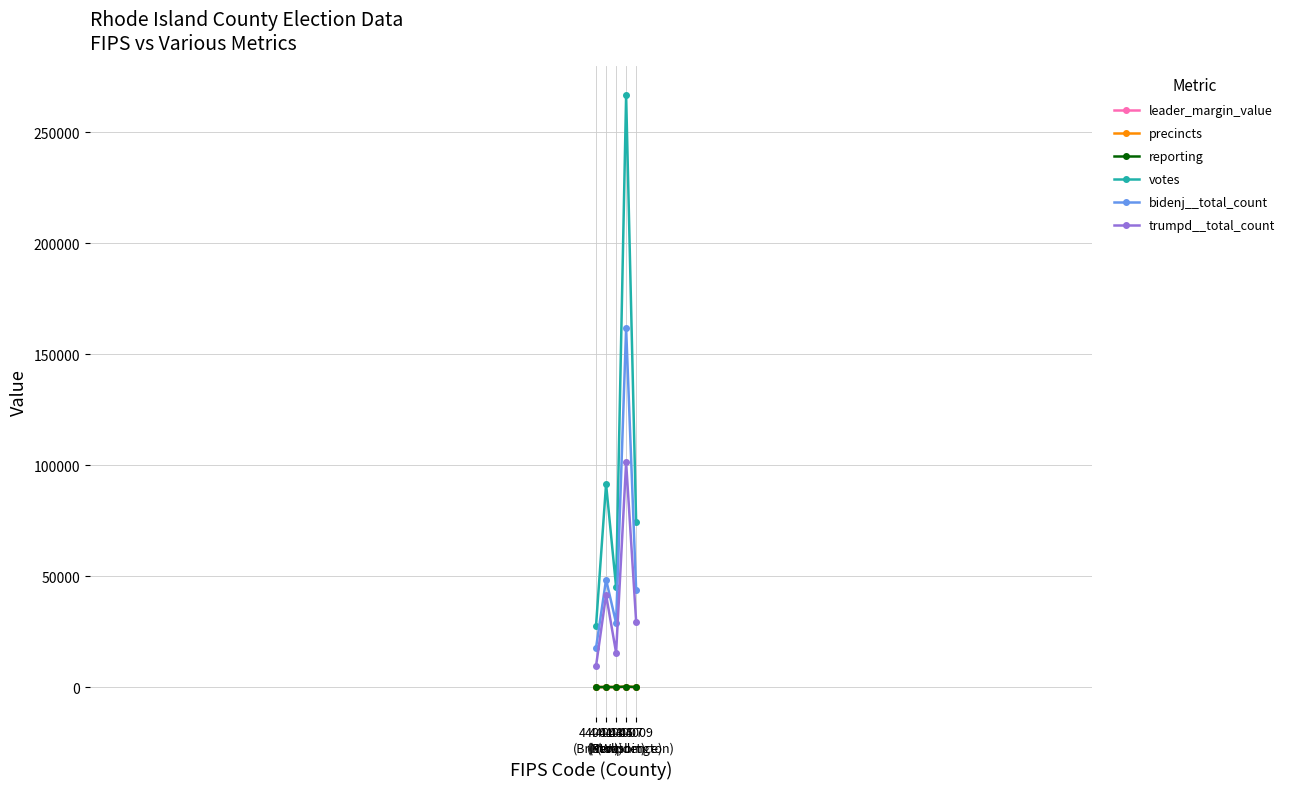

True or false: trumpd__total_count and votes cross at least once.

False